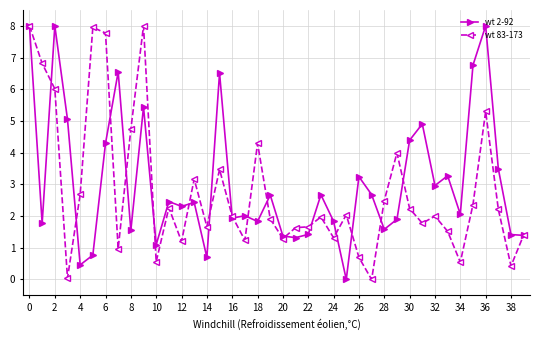

What is the greatest value displayed?

8.0